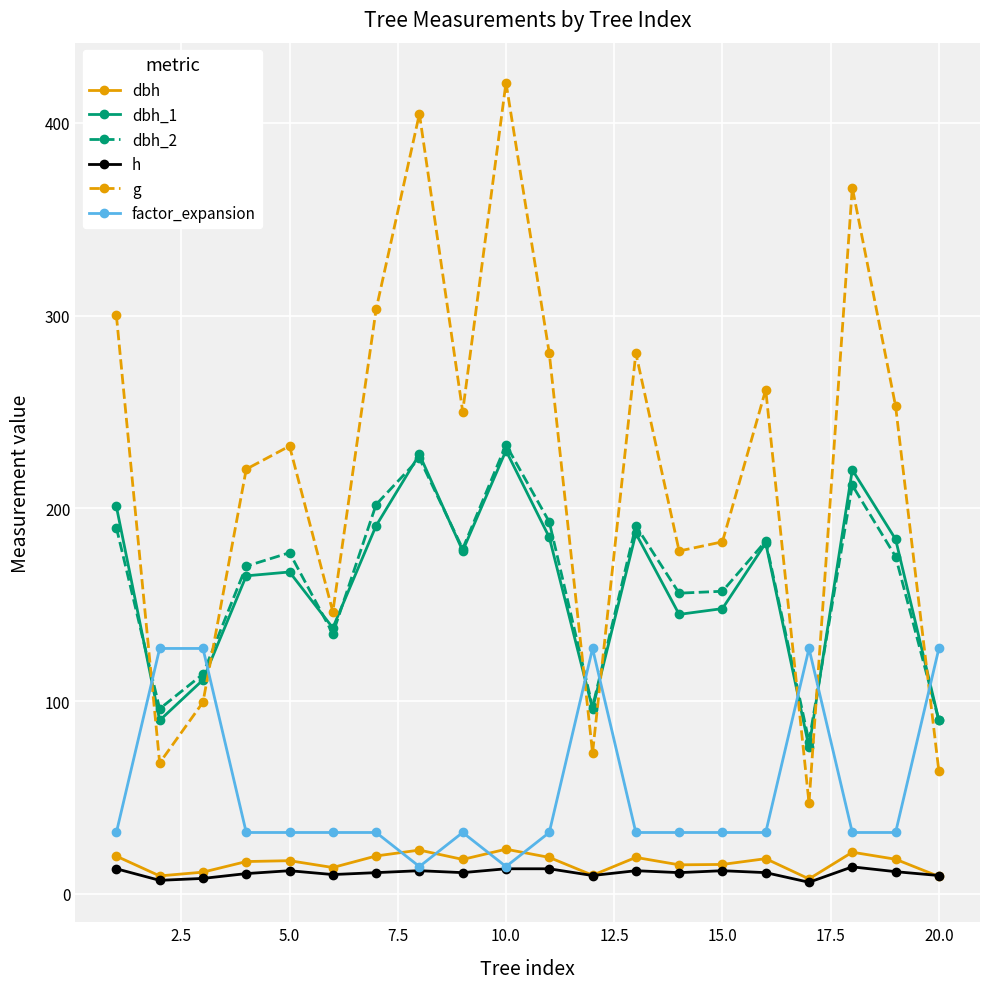

How many times do g and factor_expansion cross each other?

7